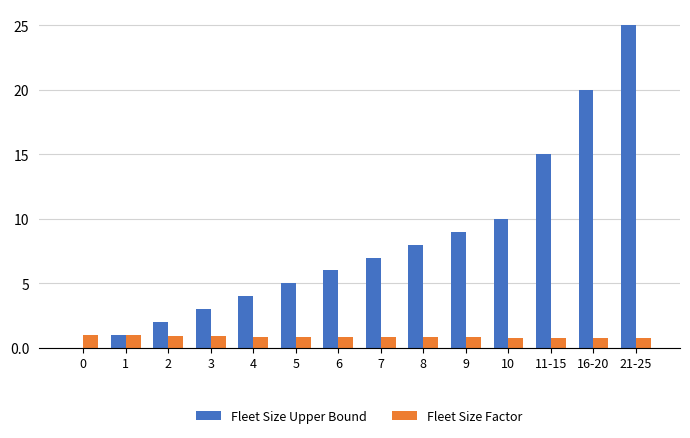

Is the value of Fleet Size Upper Bound at 0 greater than the value of Fleet Size Factor at 0?

No